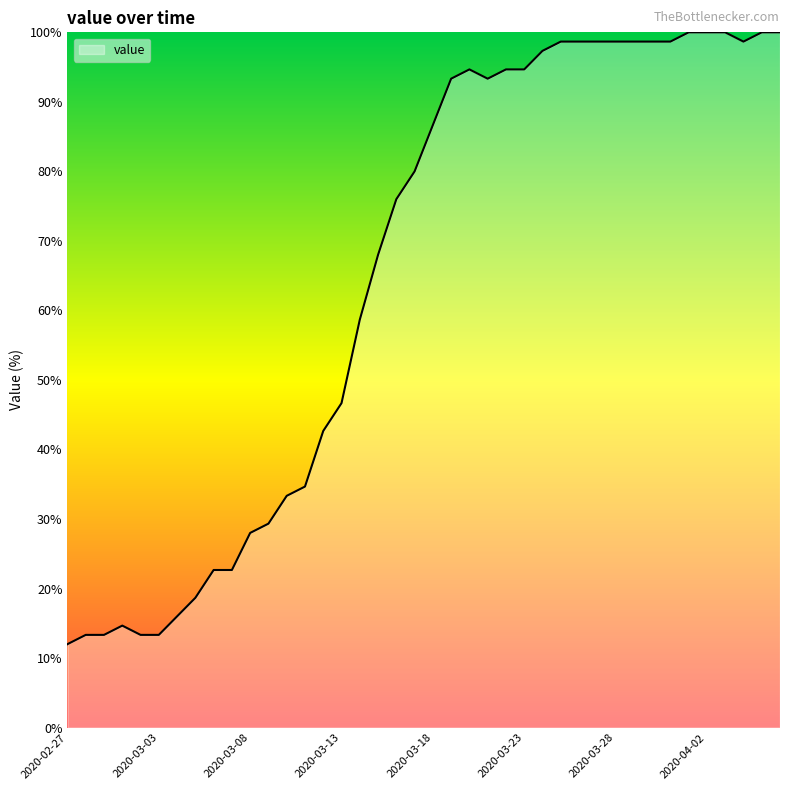

What is the difference between the maximum and minimum values?

88.0